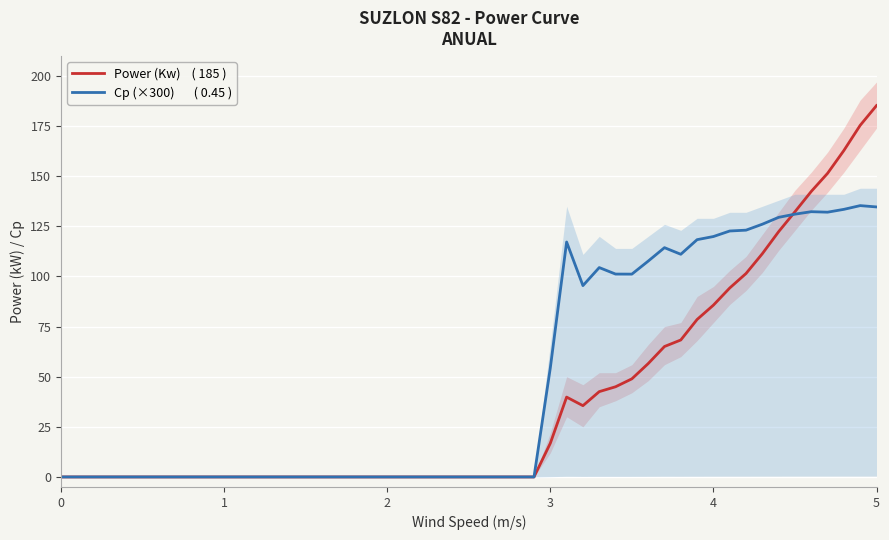

Is the value of Cp (×300)       ( 0.45 ) at 17 greater than the value of Power (Kw)    ( 185 ) at 30?

No